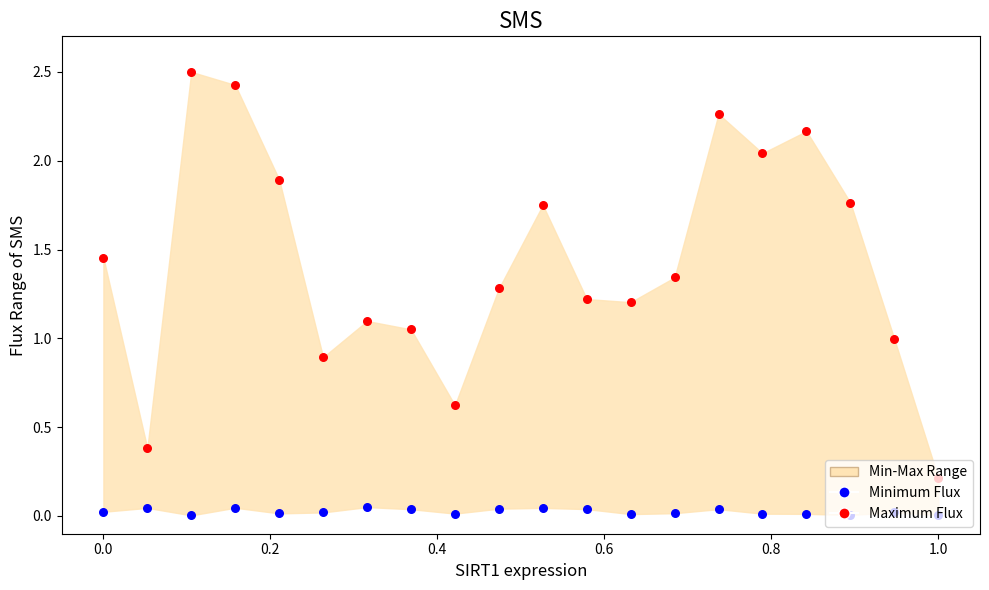

At how many categories does at least one series exceed 1?

15